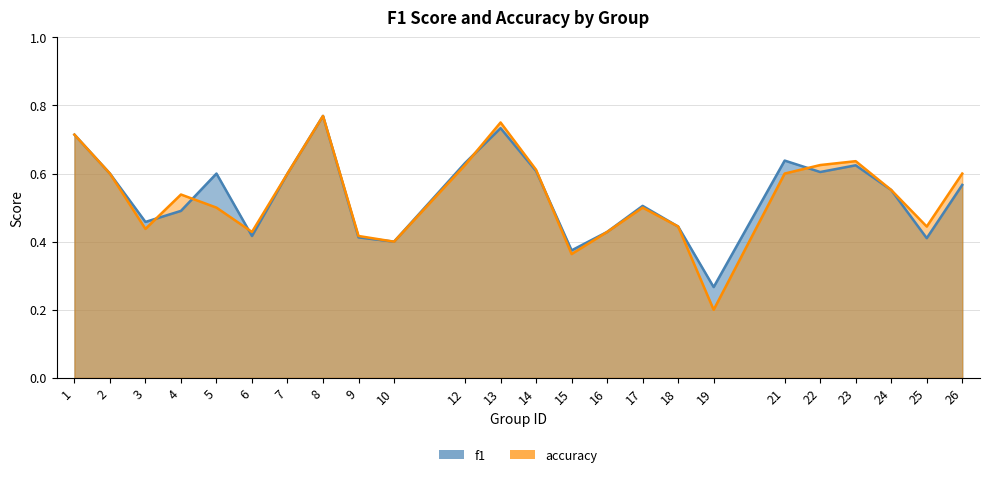

What are all the series names shown in the legend?

f1, accuracy